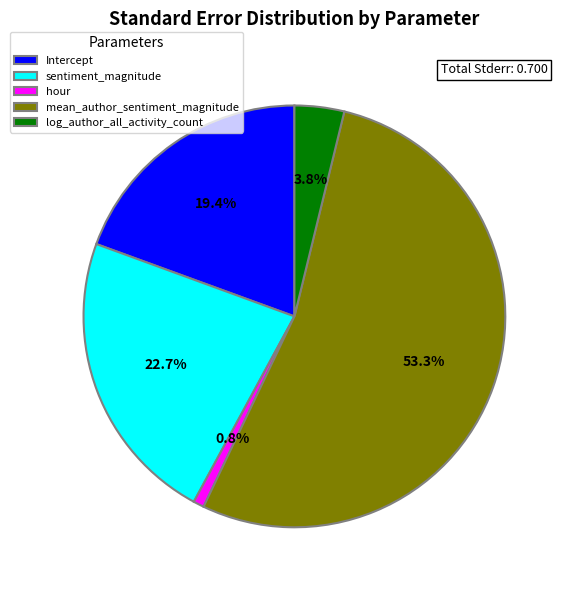

Between log_author_all_activity_count and mean_author_sentiment_magnitude, which is larger?

mean_author_sentiment_magnitude